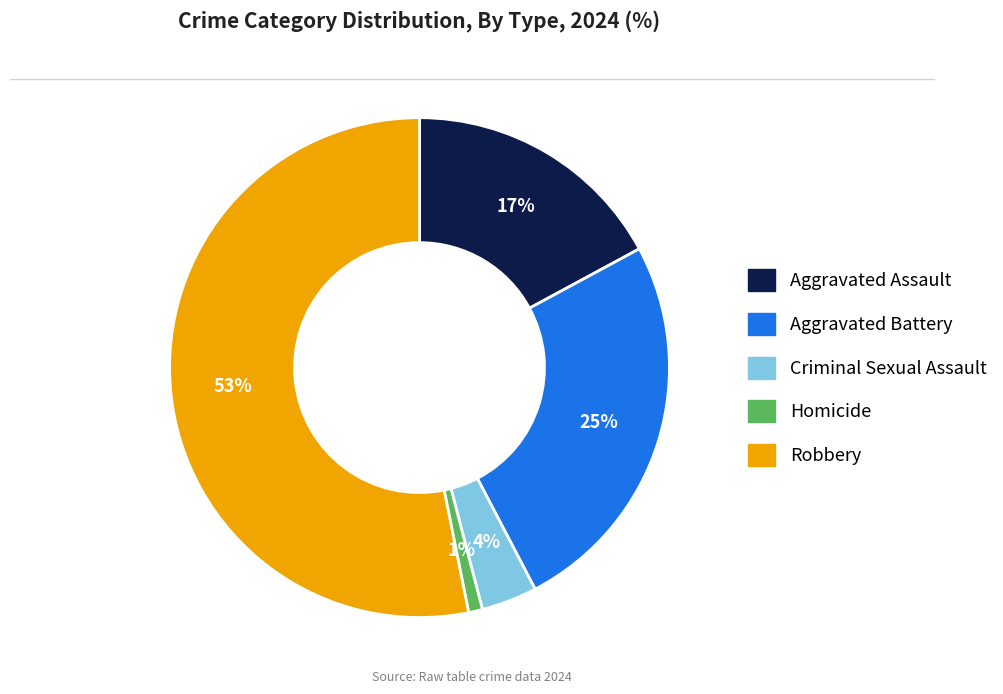

Is the sum of Homicide and Criminal Sexual Assault greater than half?

No